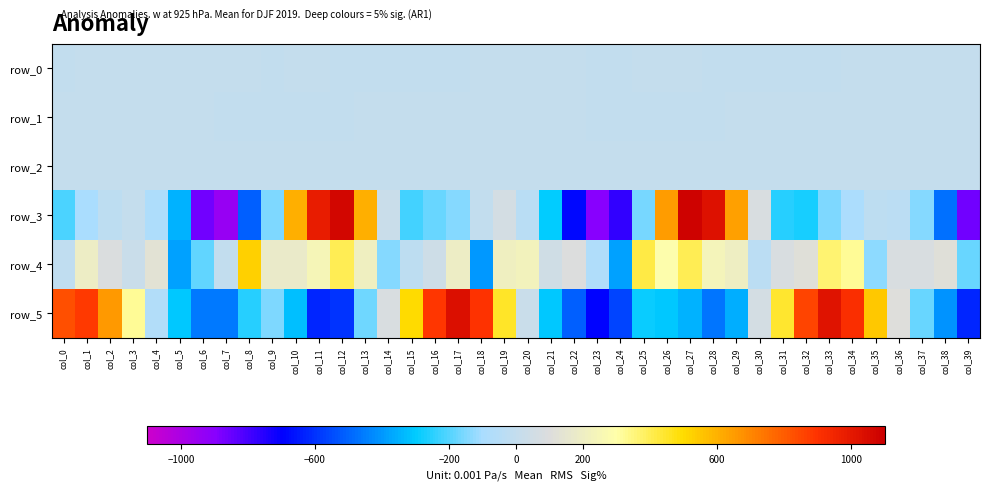

Which has a higher value, col_1 or col_25?

col_25